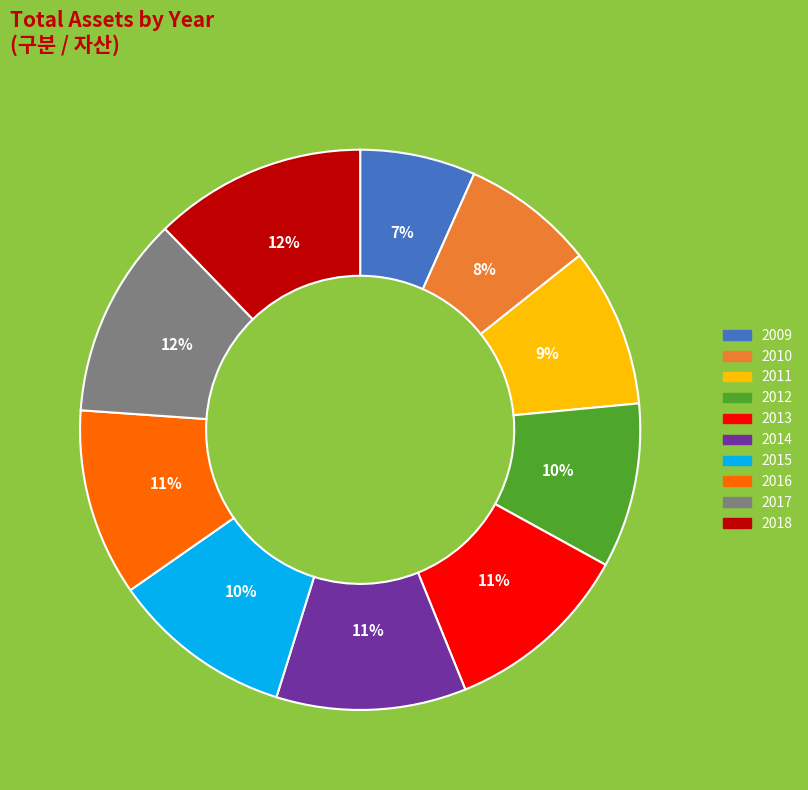

Count the number of slices in the pie.

10